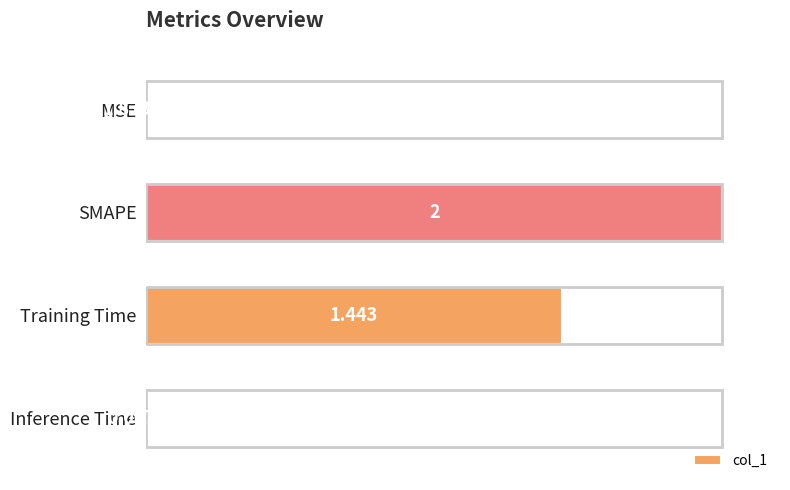

Which label corresponds to the largest value in the chart?

SMAPE